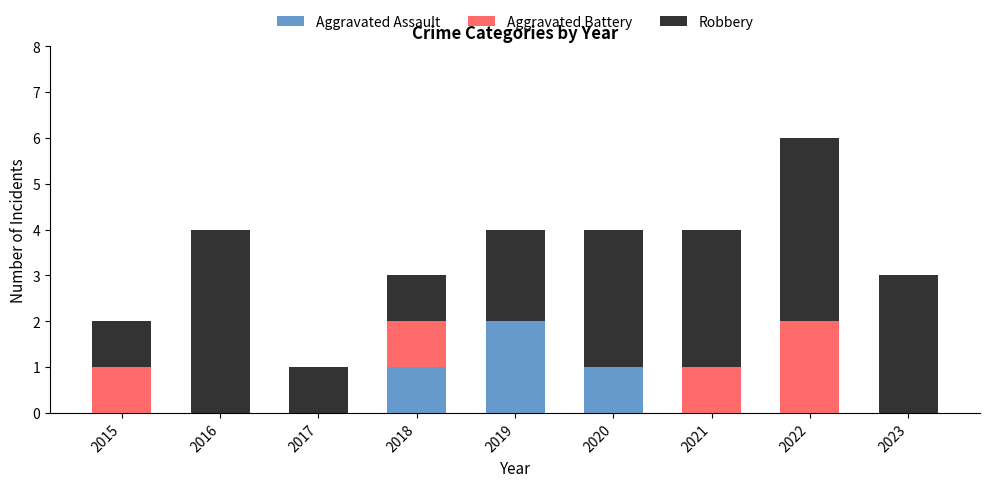

Reading left to right, what are the values for Aggravated Assault?

2015=0	2016=0	2017=0	2018=1	2019=2	2020=1	2021=0	2022=0	2023=0